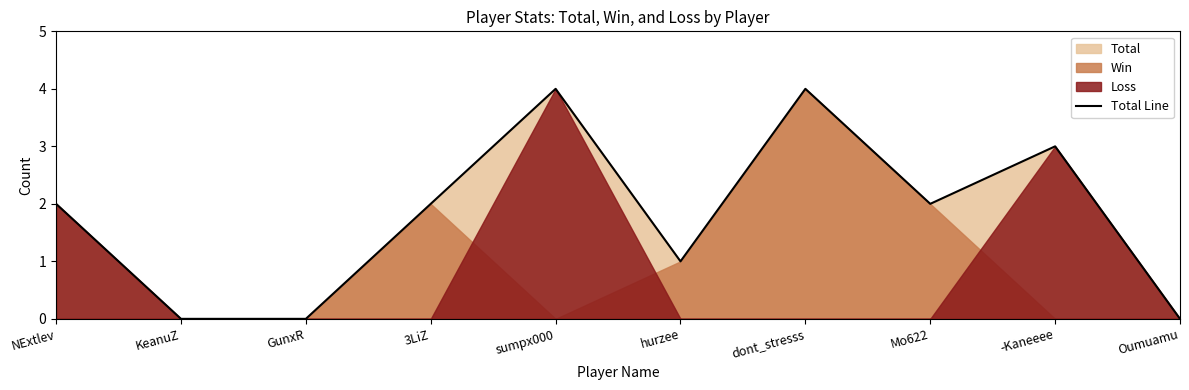

What position from the left is dont_stresss?

7